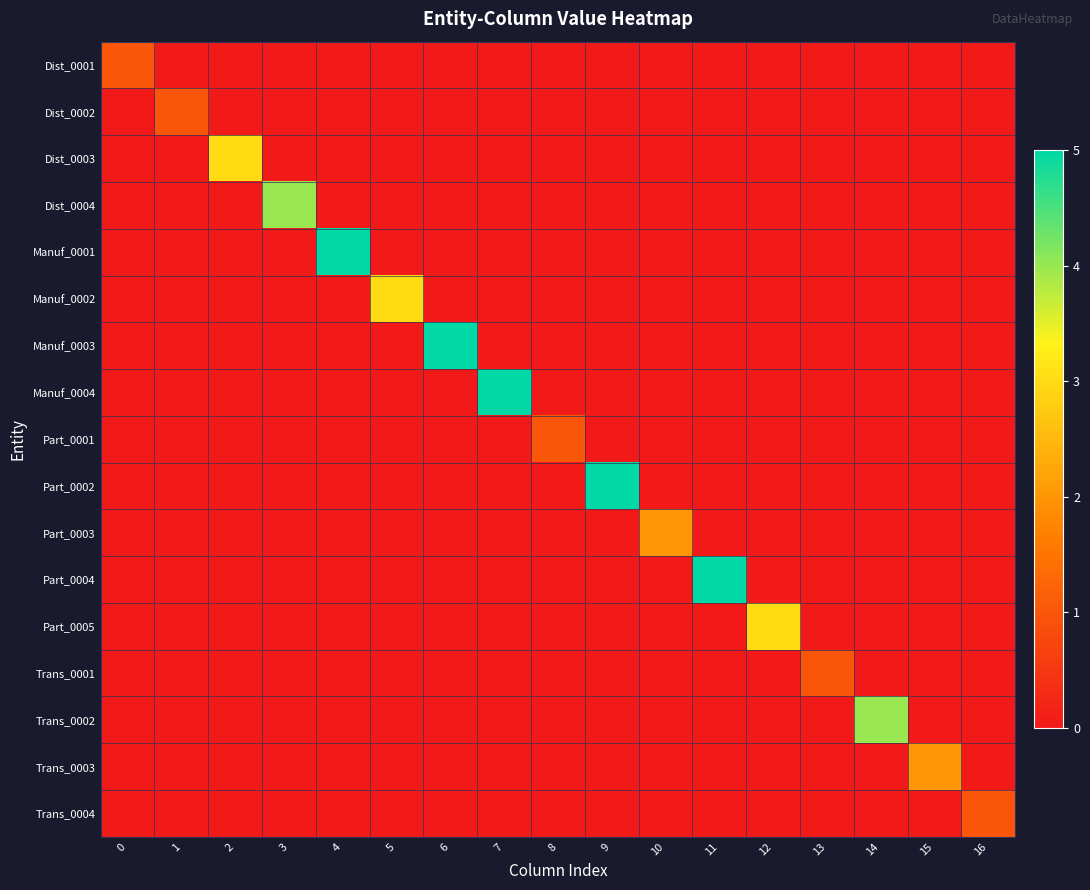

Count the number of categories in the chart.

17